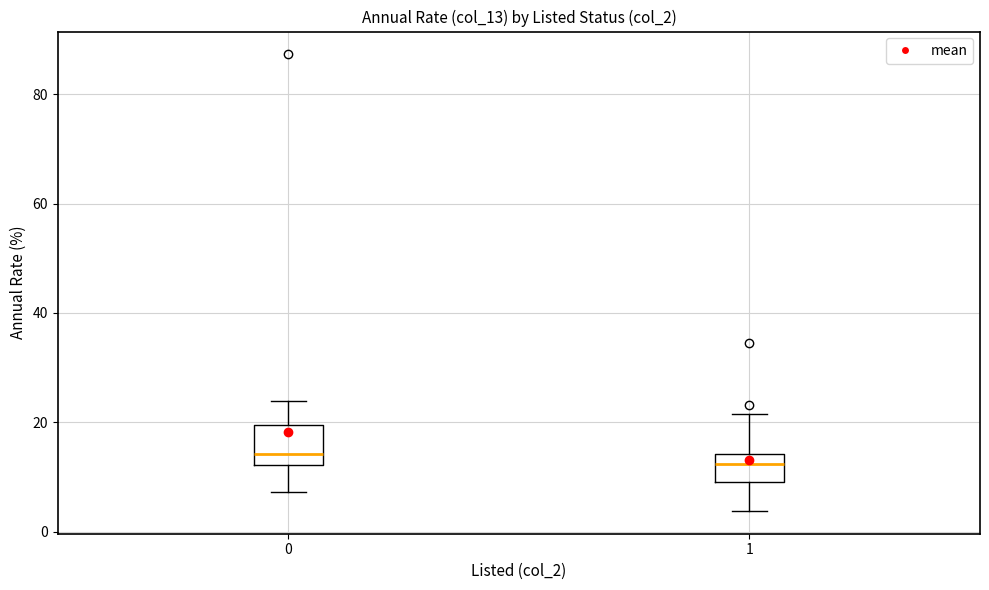

Which box is the tallest, from its lower edge to its upper edge?

0